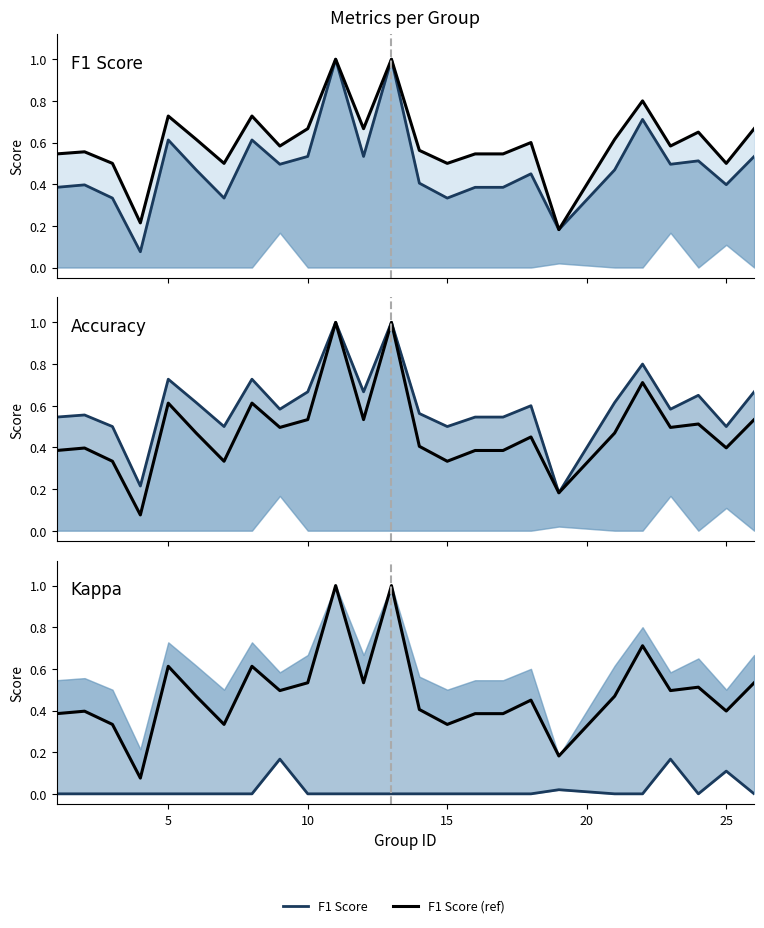

What is the average value of the Accuracy (ref) series?

0.5